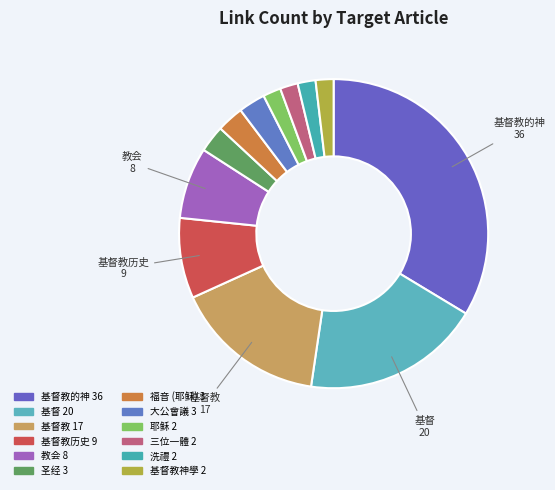

Does any single category account for the majority?

No